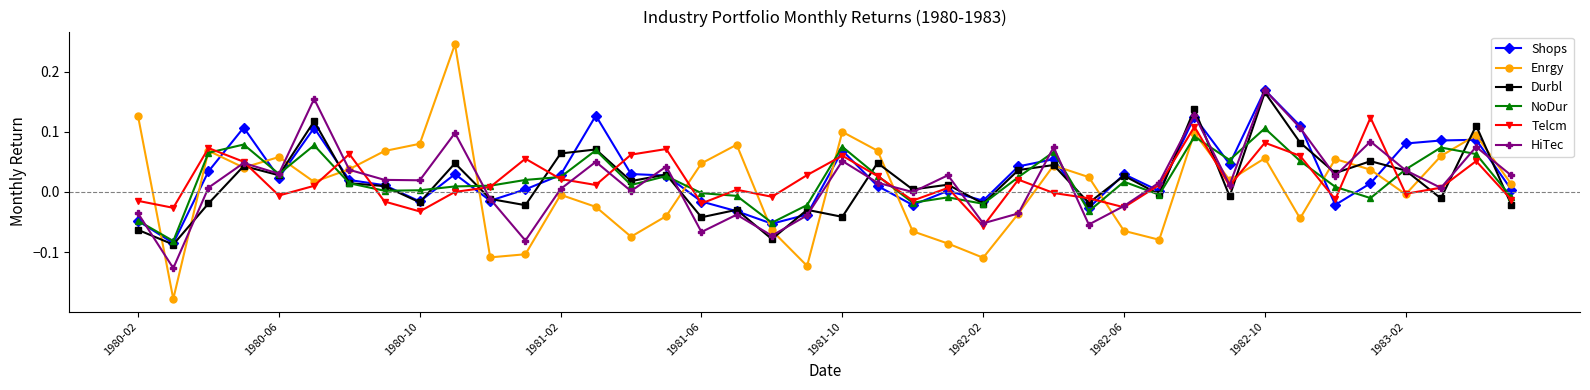

How many series are shown in this chart?

6